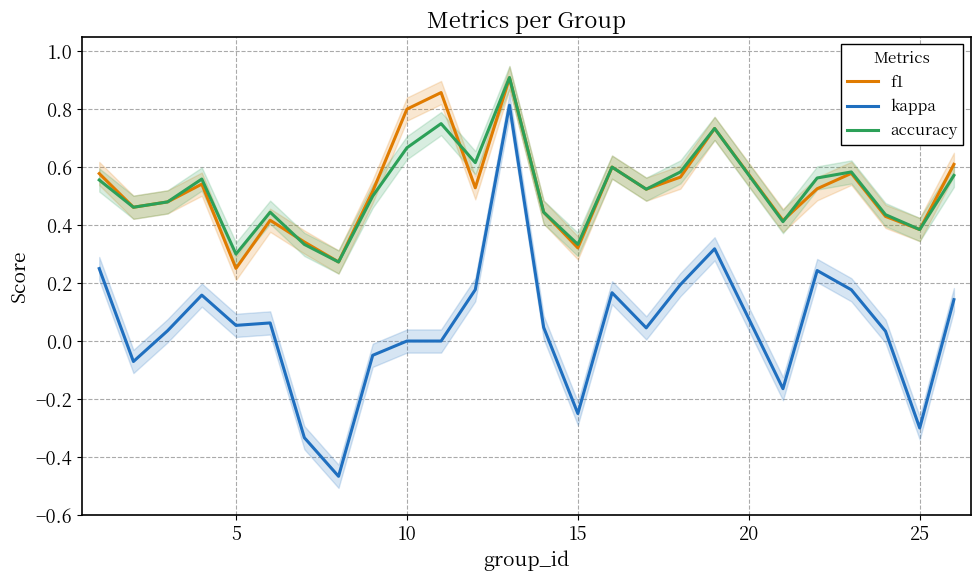

How many lines are shown in the chart?

3